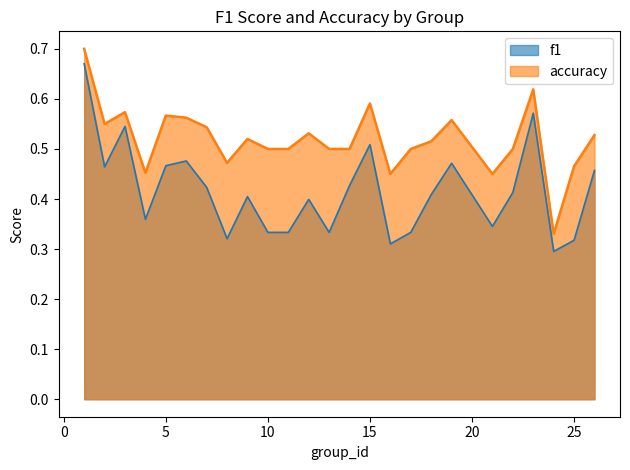

What is the value of the f1 point at the 21st from the left?

0.4